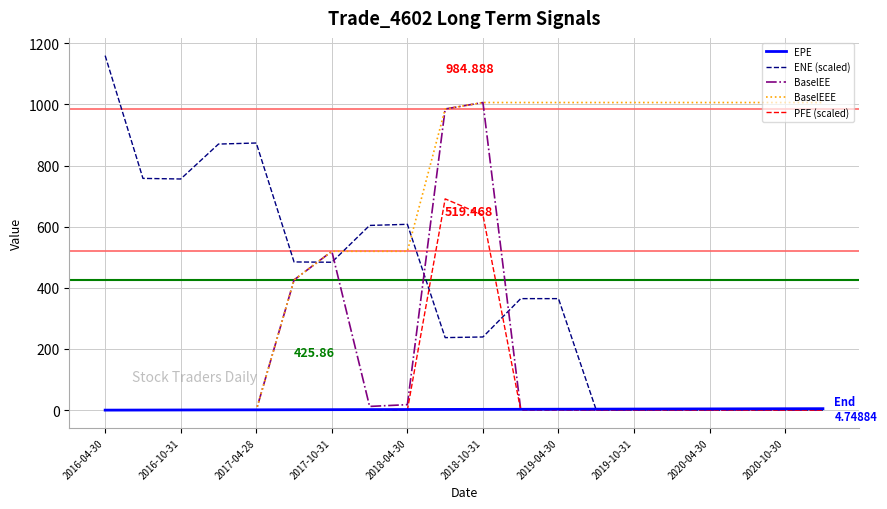

Which series has the largest range (max minus min)?

ENE (scaled)